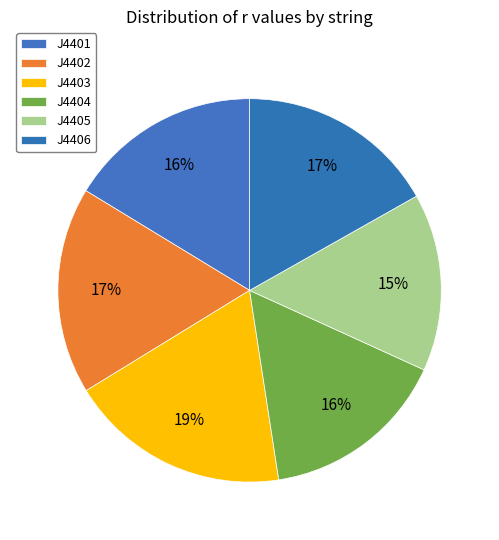

Is there a majority slice in this chart?

No